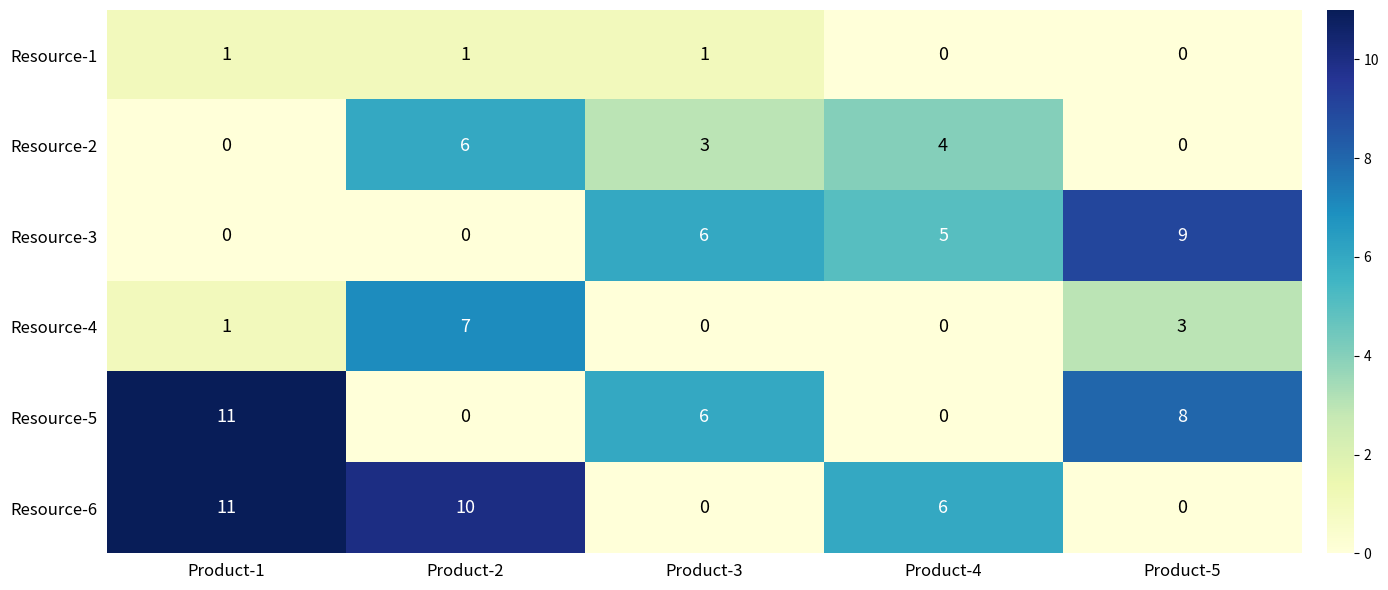

What is the maximum value shown in the chart?

11